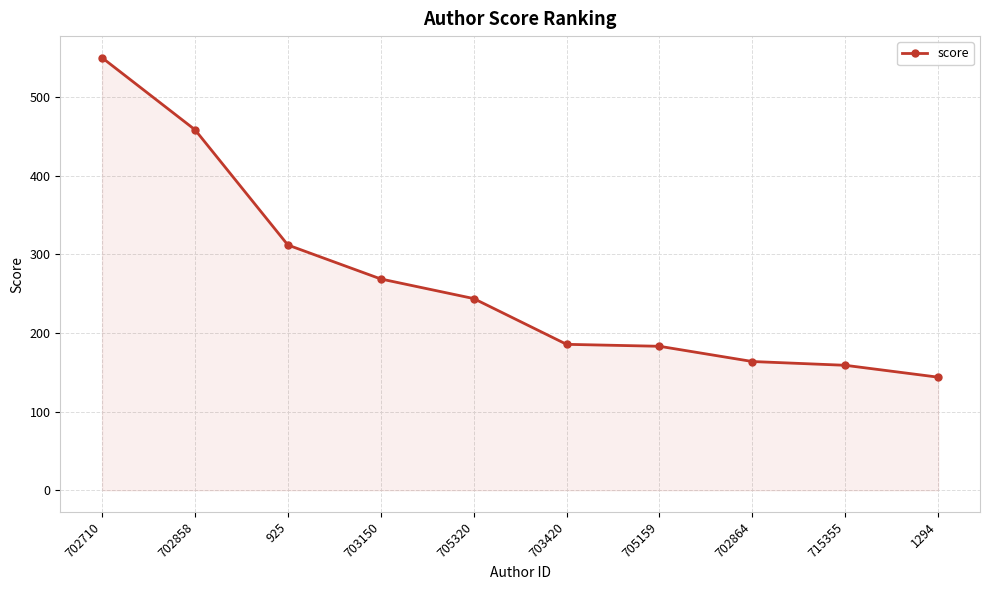

Between 702858 and 703150, which is larger?

702858